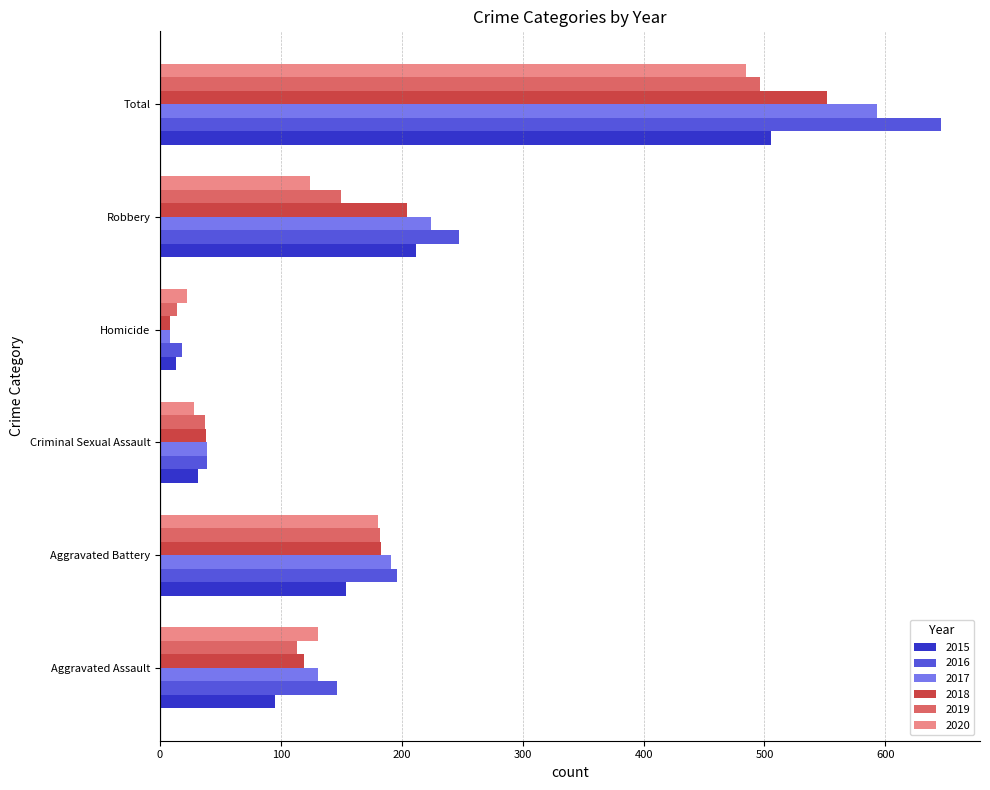

List the labels in order of 2015 value, smallest first.

Homicide, Criminal Sexual Assault, Aggravated Assault, Aggravated Battery, Robbery, Total